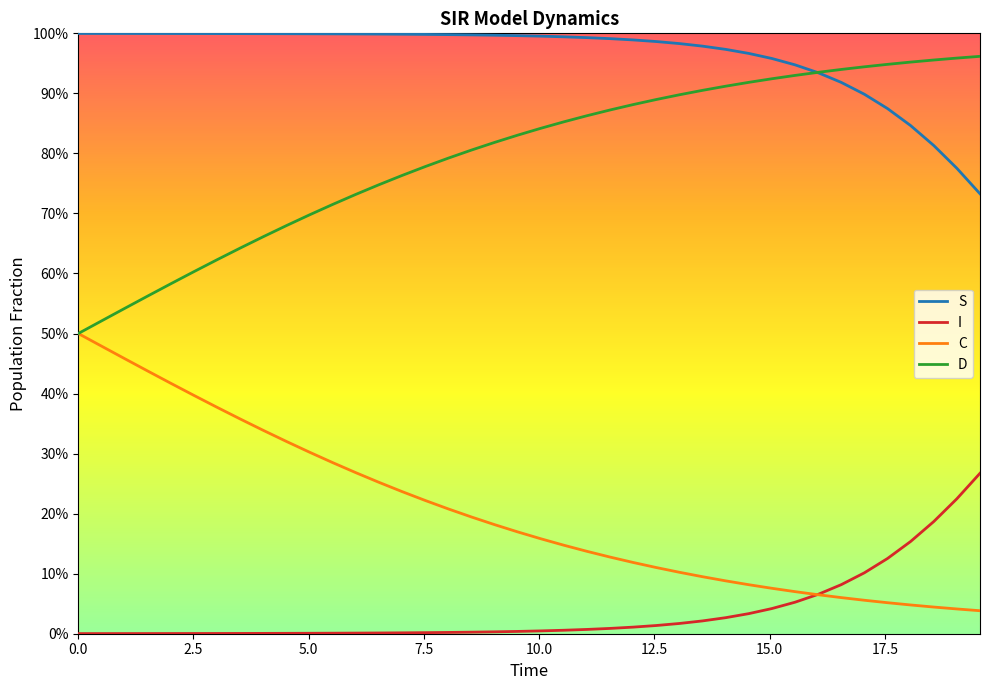

Does the chart display data point markers on the line(s)?

No